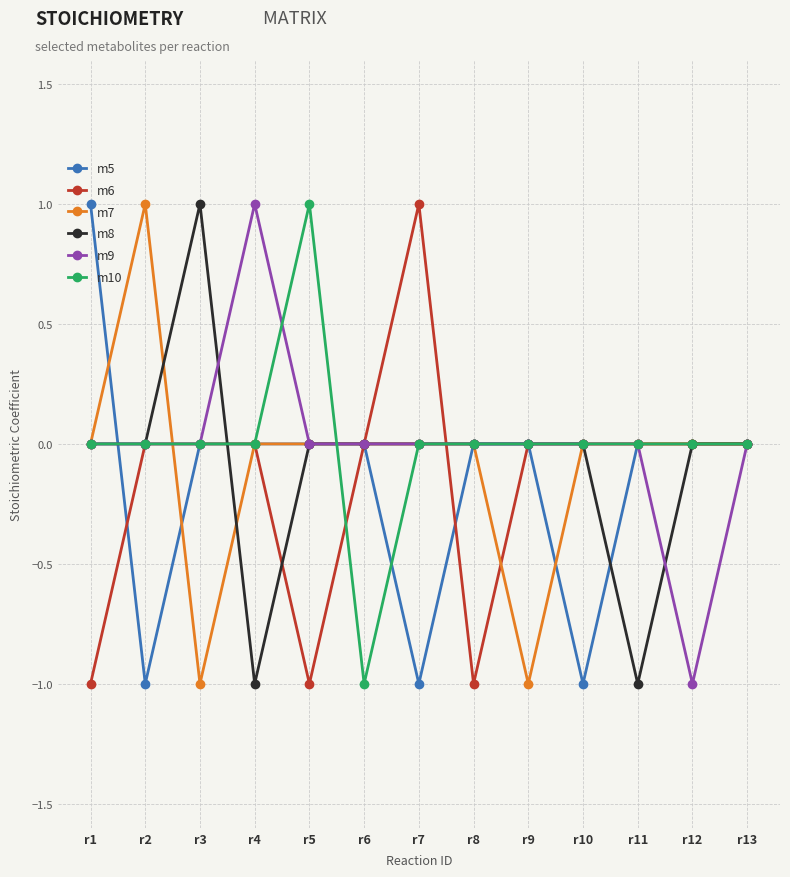

Which category has the highest value in the m6 series?

r7